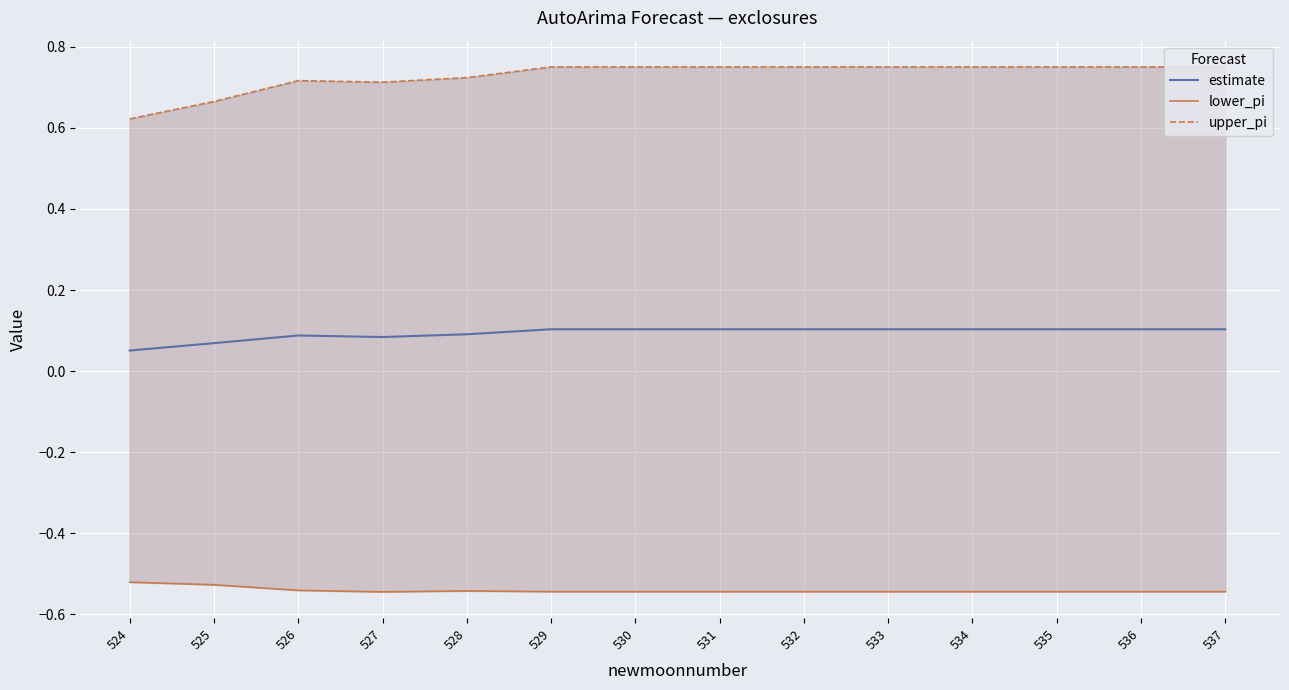

Between 535 and 534, which is larger?

535